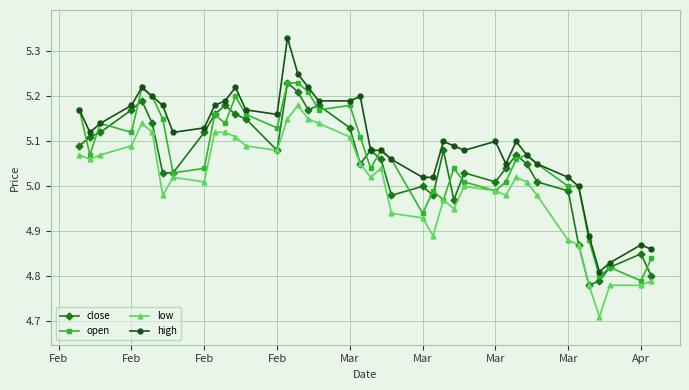

True or false: low and high intersect in this chart.

False